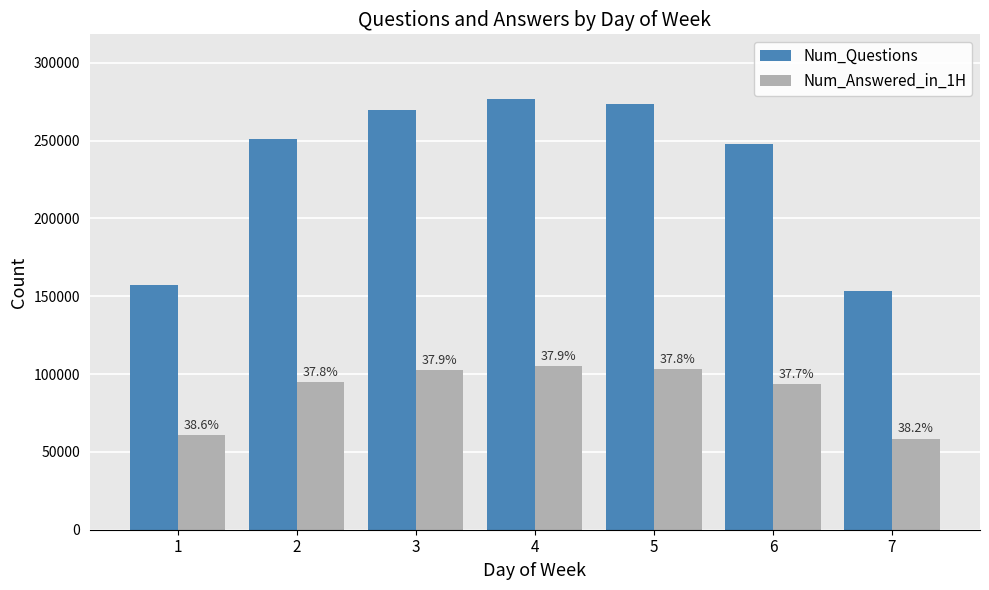

Where is Num_Questions nearest to the value 215104?

6